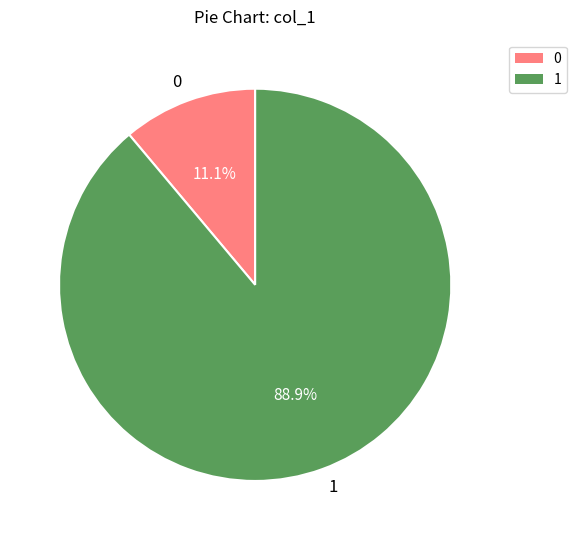

Is the sum of 1 and 0 greater than half?

Yes